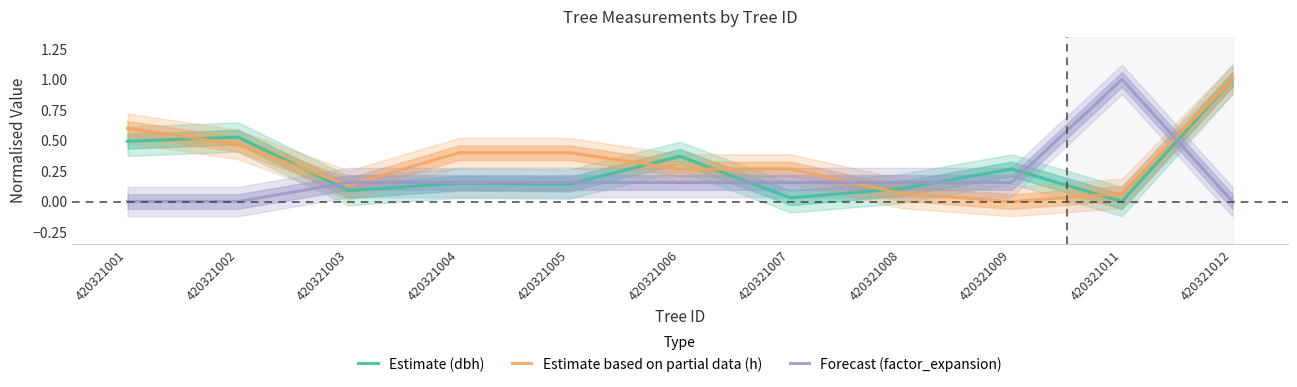

Where is the first local maximum for Forecast (factor_expansion)?

420321011